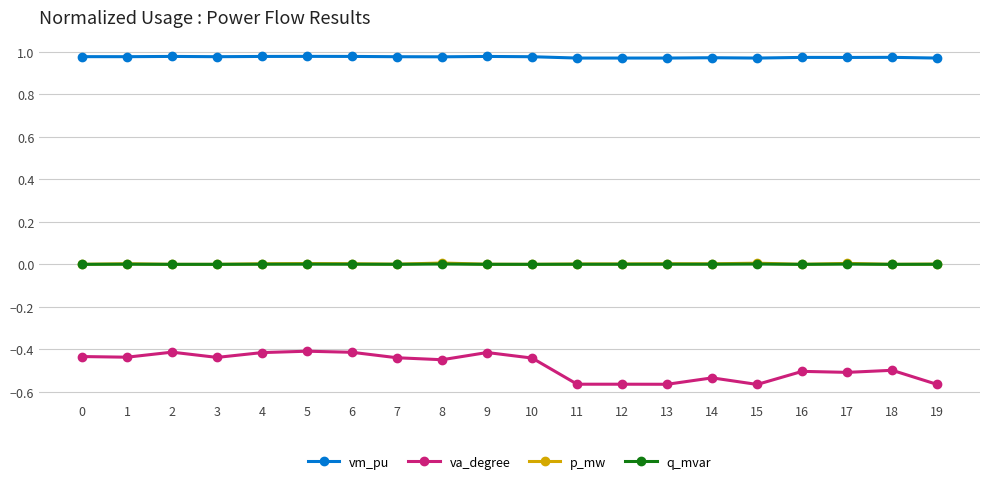

The value of q_mvar at 13 is 0.0. True or false?

True